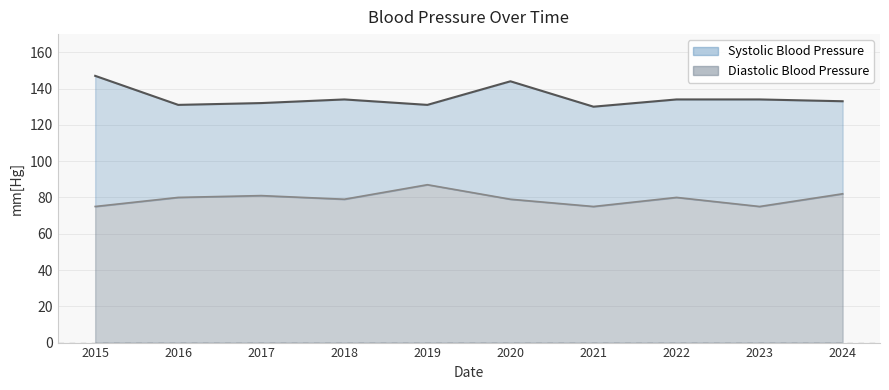

How many series are shown in this chart?

2